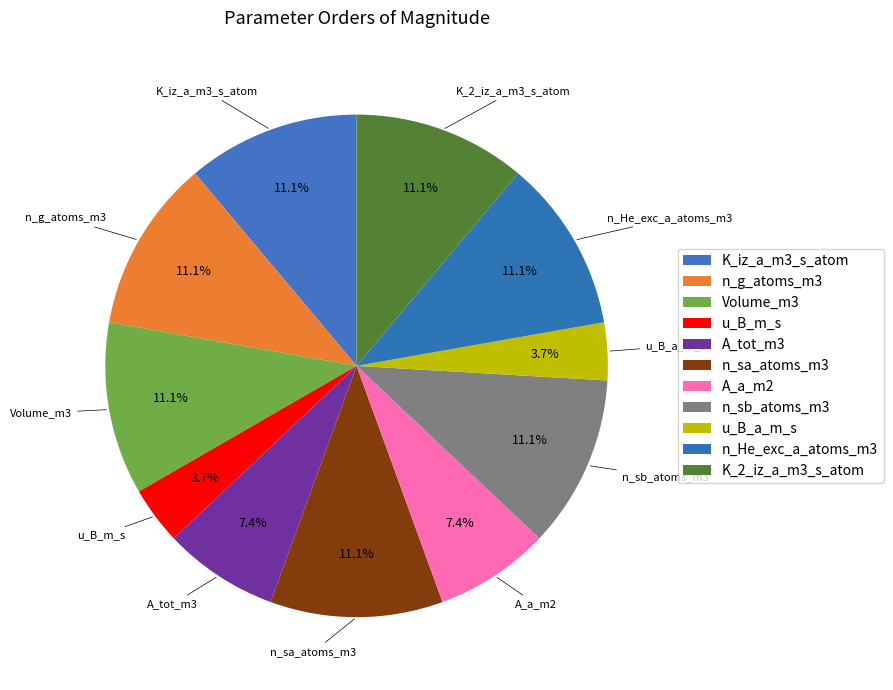

To the nearest percent, what is the difference between the largest and smallest slice percentages?

7%